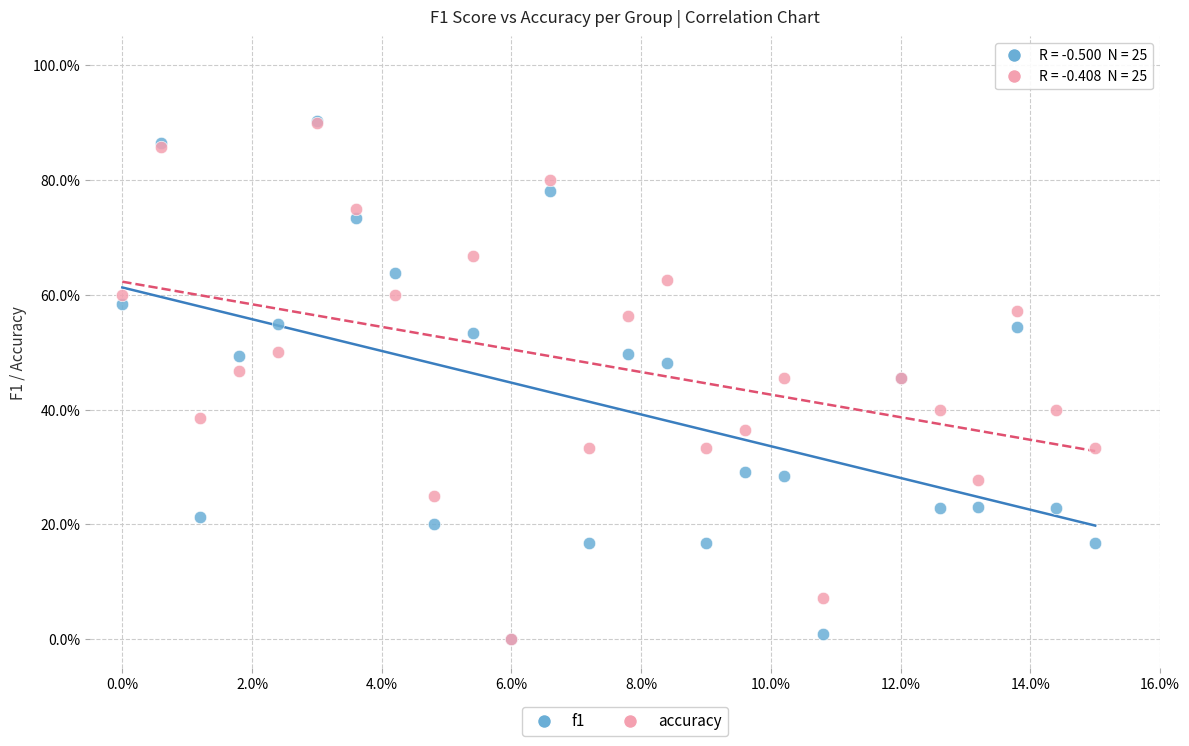

What are all the series names shown in the legend?

f1, accuracy